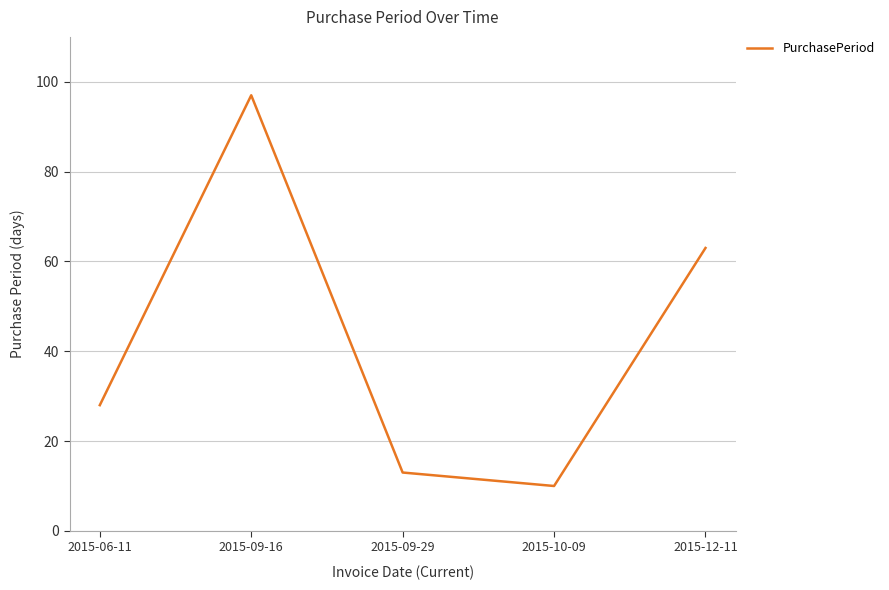

What is the average value?

42